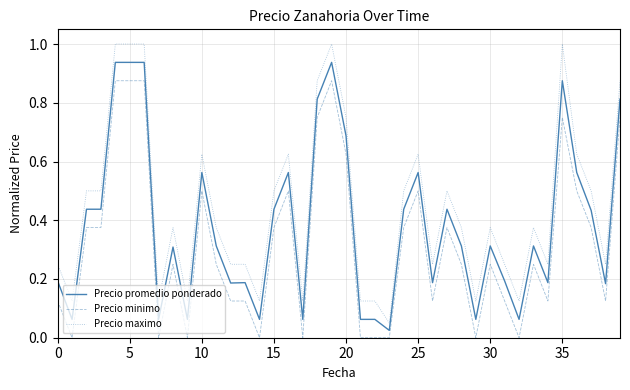

How many series are shown in this chart?

3